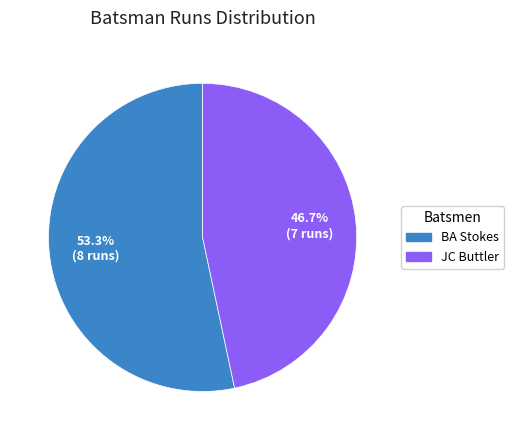

Which category has the smallest portion of the pie?

JC Buttler